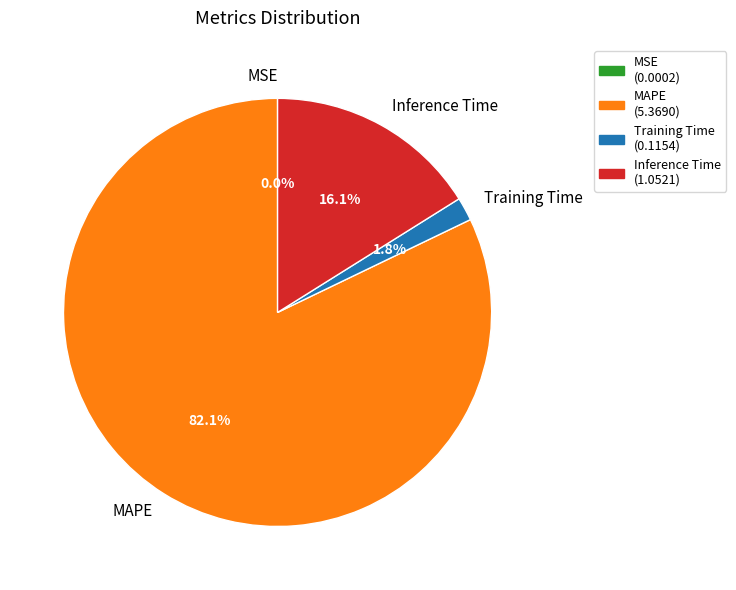

Does Training Time account for over 50% of the chart?

No